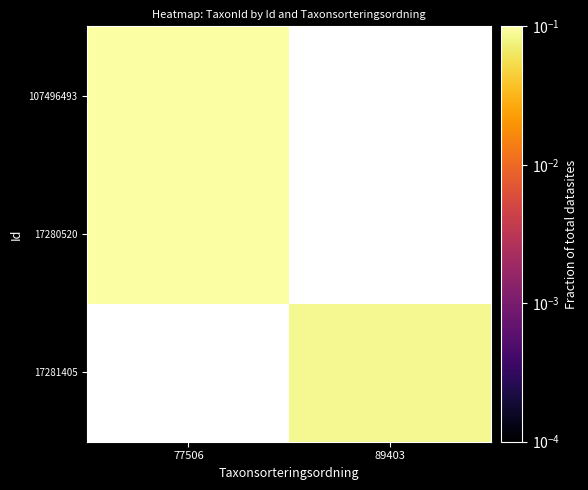

The value of 107496493 at 77506 is 0.8. True or false?

False